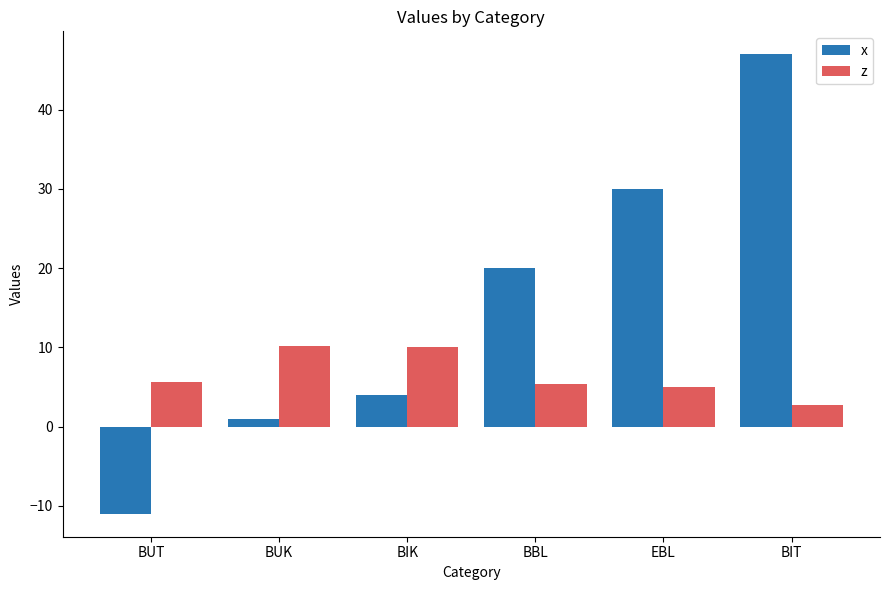

What is the label of the 4th bar from the left?

BBL